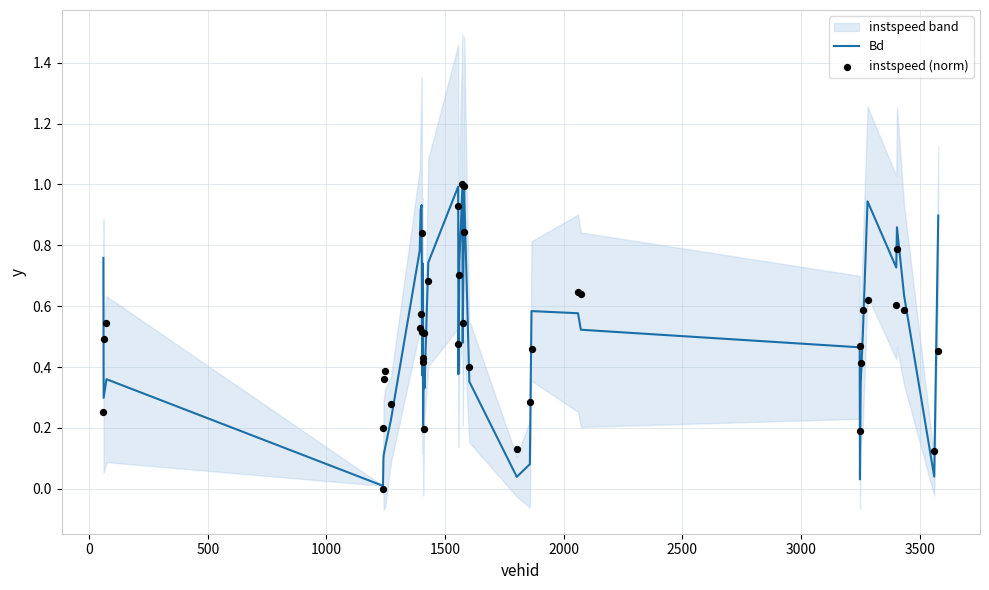

What is the total value across all series at 0?

0.8